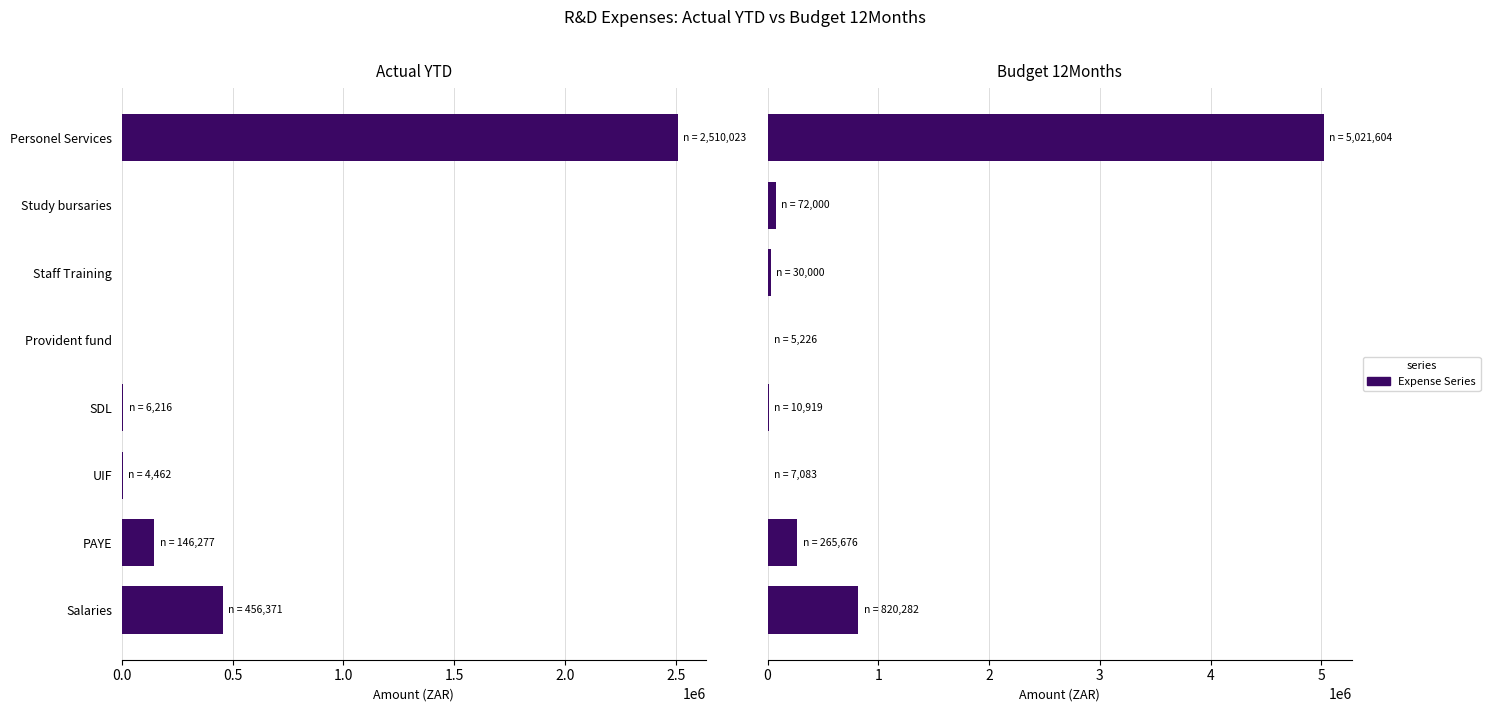

Does the chart contain stacked bars?

No